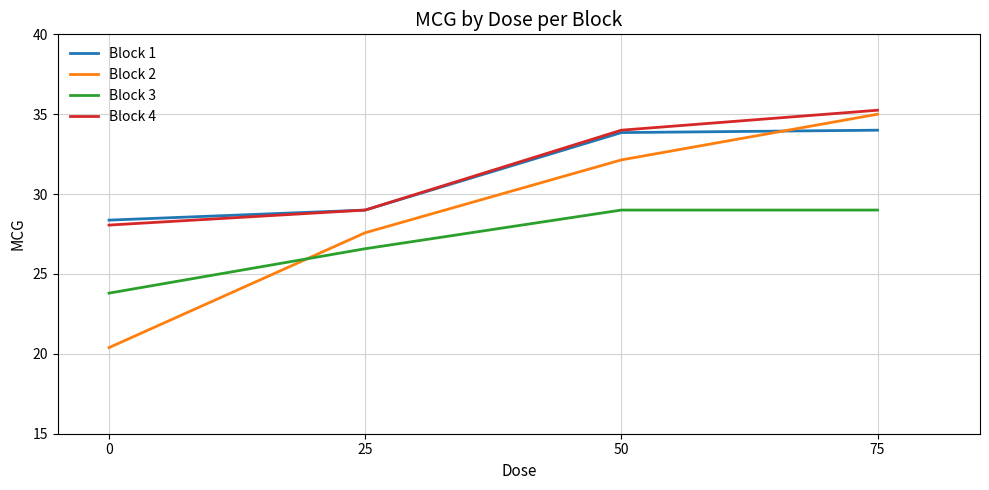

What is the minimum value for Block 1?

28.4